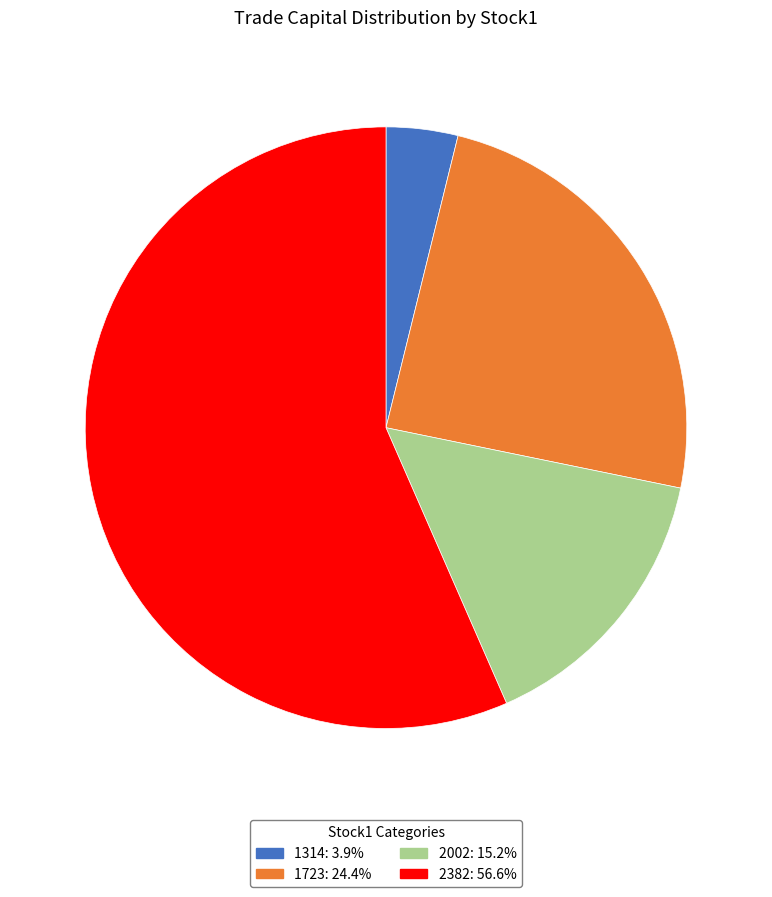

How many slices are in this pie chart?

4